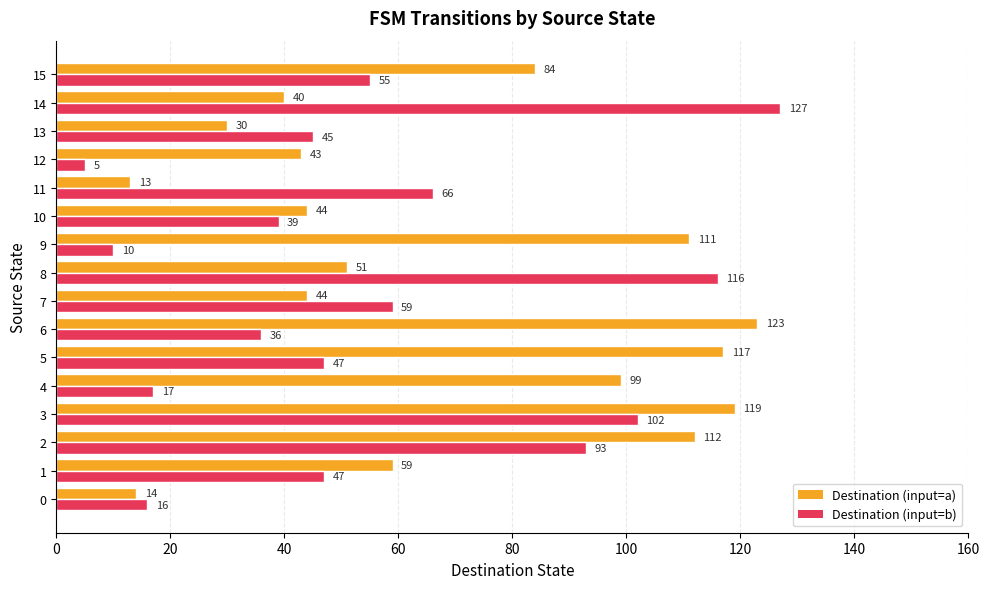

Read the Destination (input=a) value at 13, to the nearest 10.

30